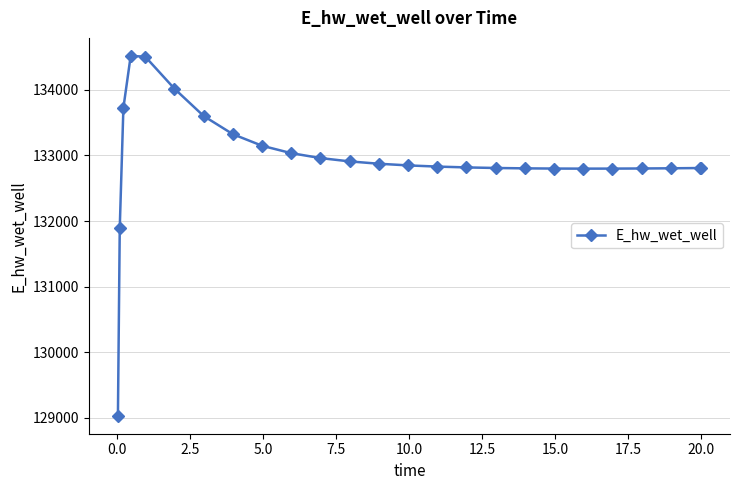

What is the value of the 24th point from the left?

132808.0